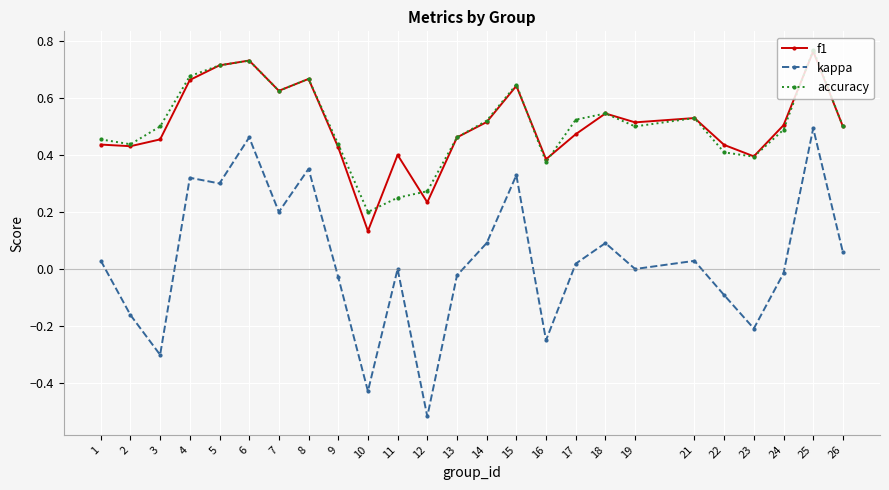

At which category does kappa reach its first local peak?

4